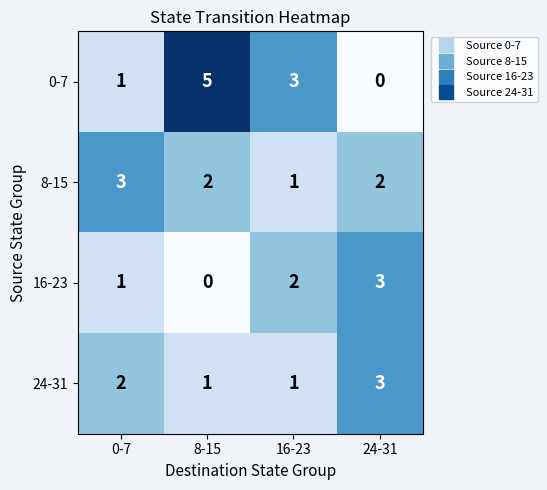

Which series has the largest total across all categories?

0-7